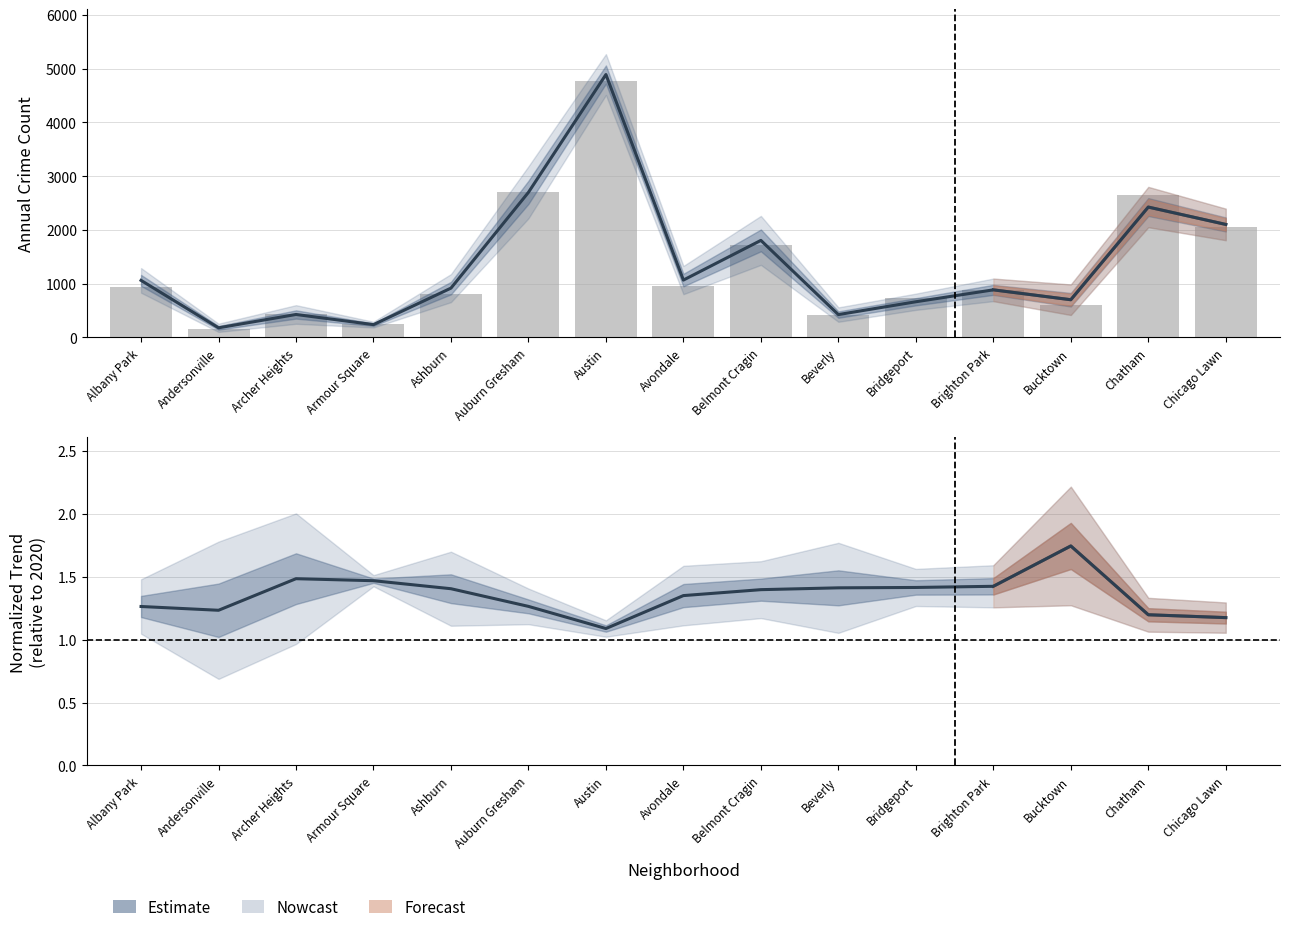

What is the difference between the highest and lowest values at Bucktown?

597.3